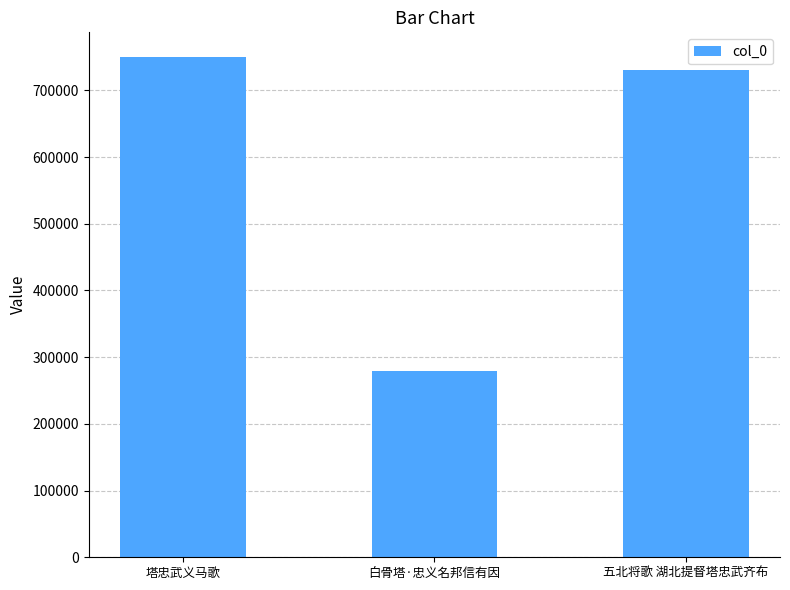

Which has a higher value, 塔忠武义马歌 or 五北将歌 湖北提督塔忠武齐布?

塔忠武义马歌